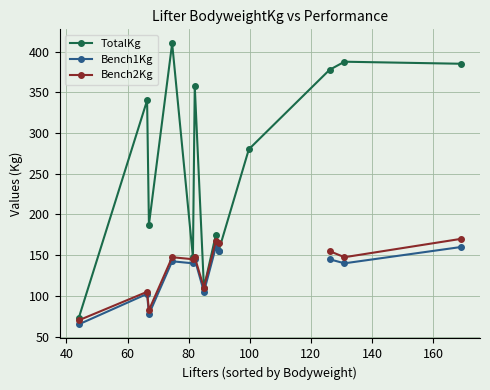

Which series has the largest total across all categories?

TotalKg